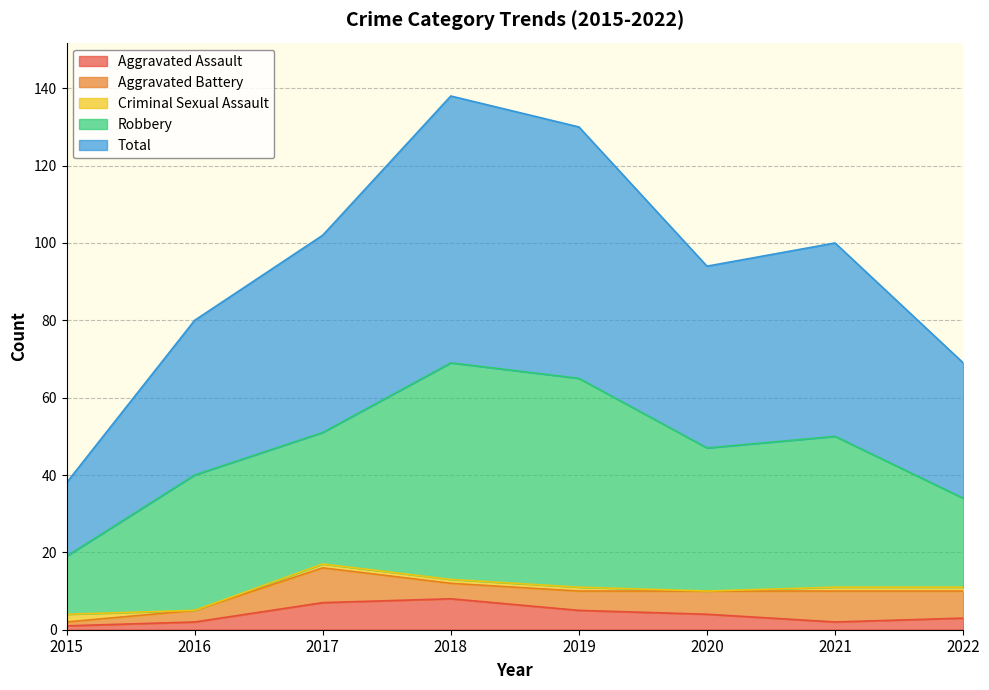

How many data points in Total are above 50?

3